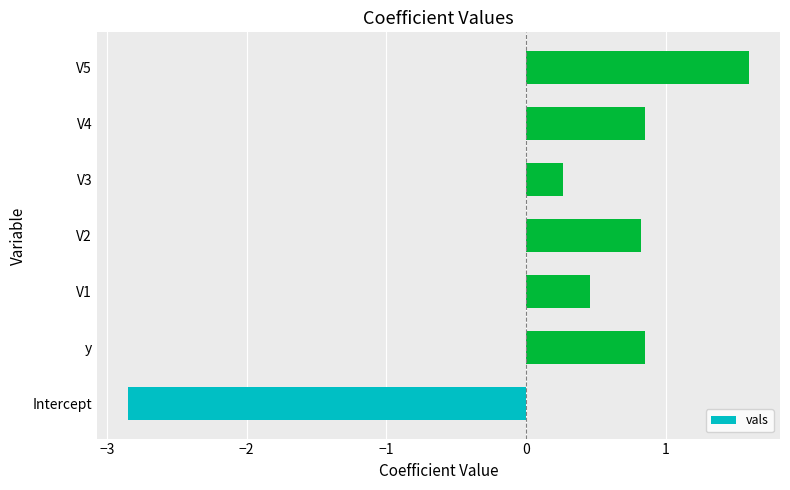

What is the difference between the maximum and minimum values?

4.4